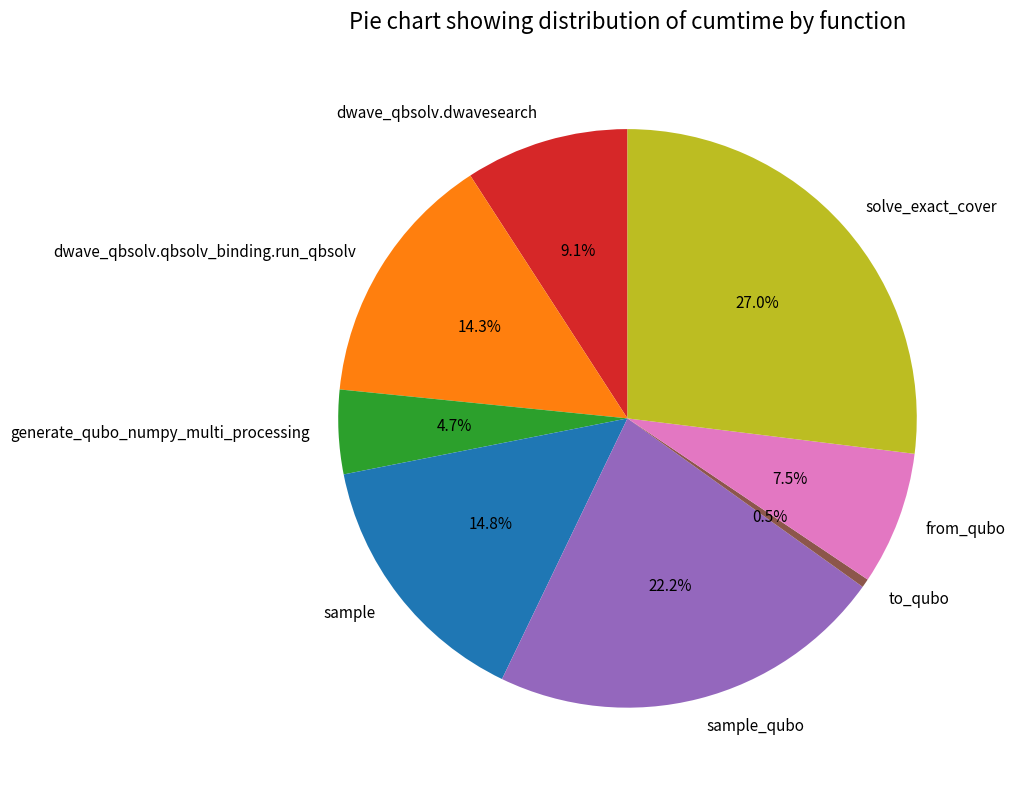

Combined, do solve_exact_cover and sample account for over 50%?

No